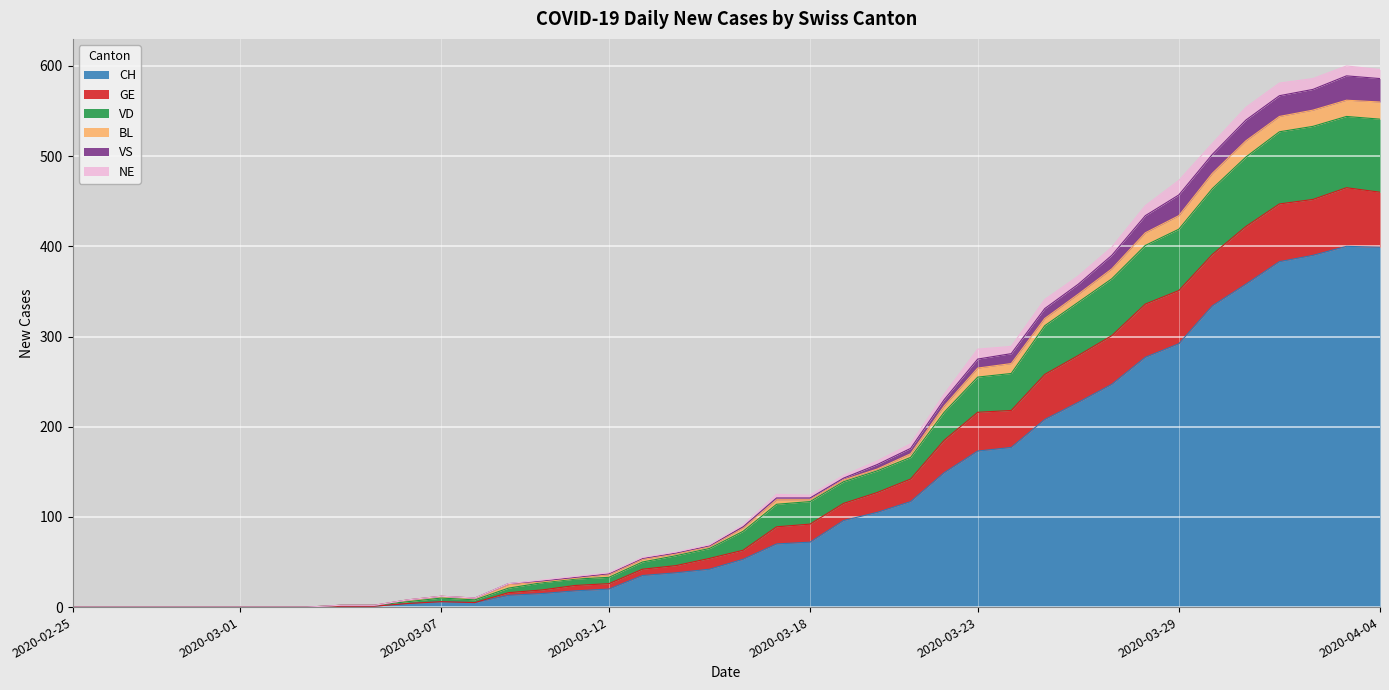

The CH series shows 0 at 2020-02-25. True or false?

True